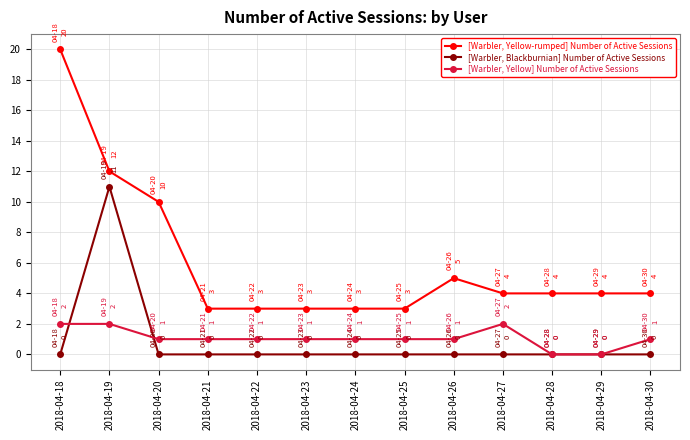

What is the difference between the highest and lowest values at 2018-04-20?

10